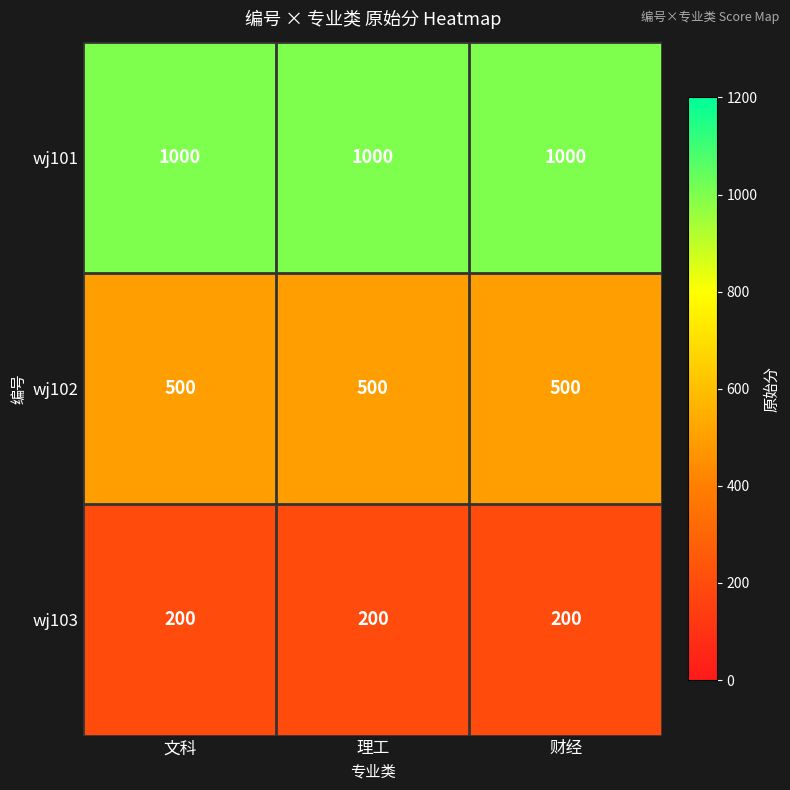

The value of wj102 at 财经 is 500. True or false?

True